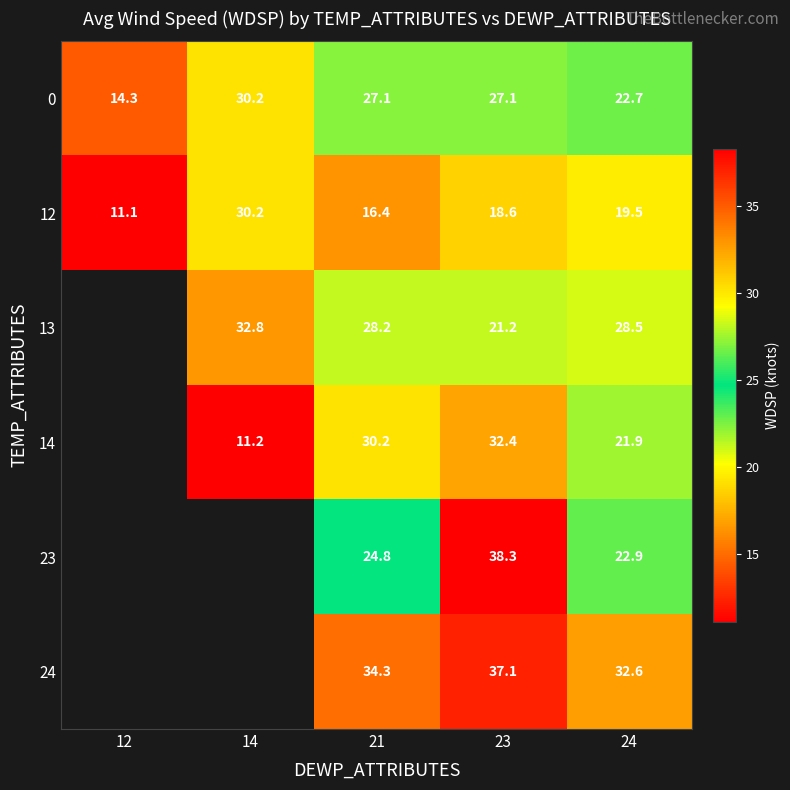

What is the spread (max minus min) of values at 24?

13.1